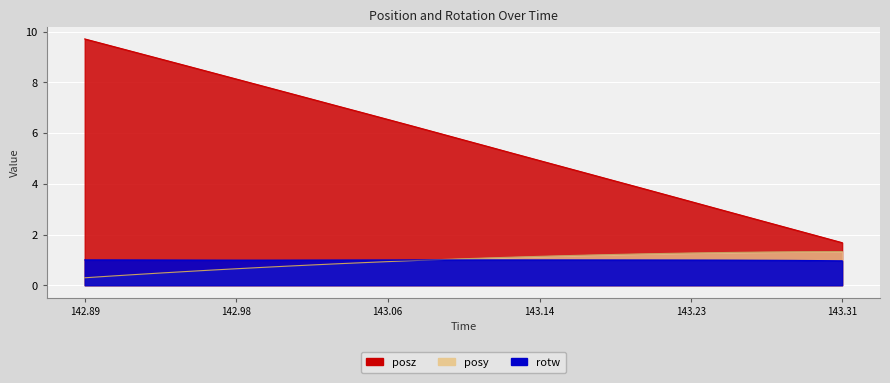

The value of posz at 143.23 is 3.3. True or false?

True